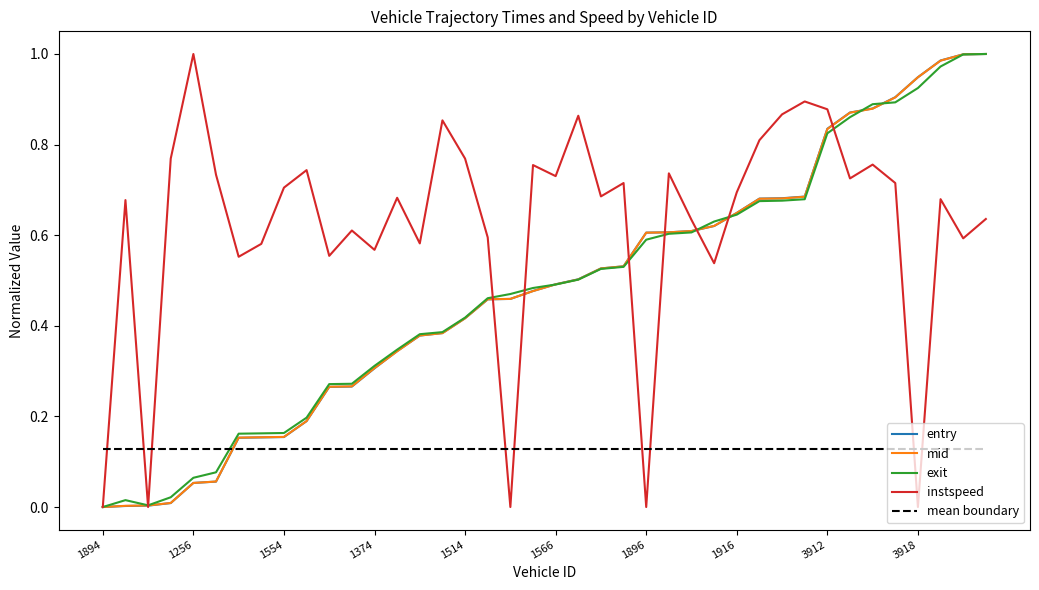

True or false: mean boundary and entry cross at least once.

True